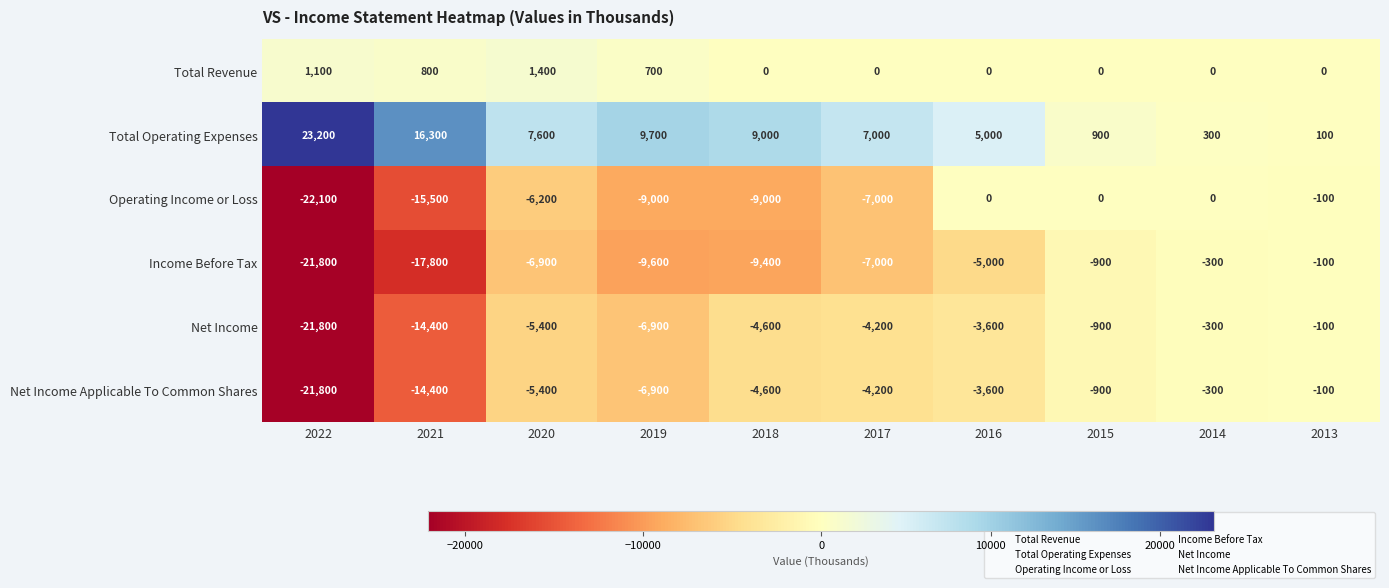

What is the difference between the second highest and minimum values in the Net Income Applicable To Common Shares series?

21500